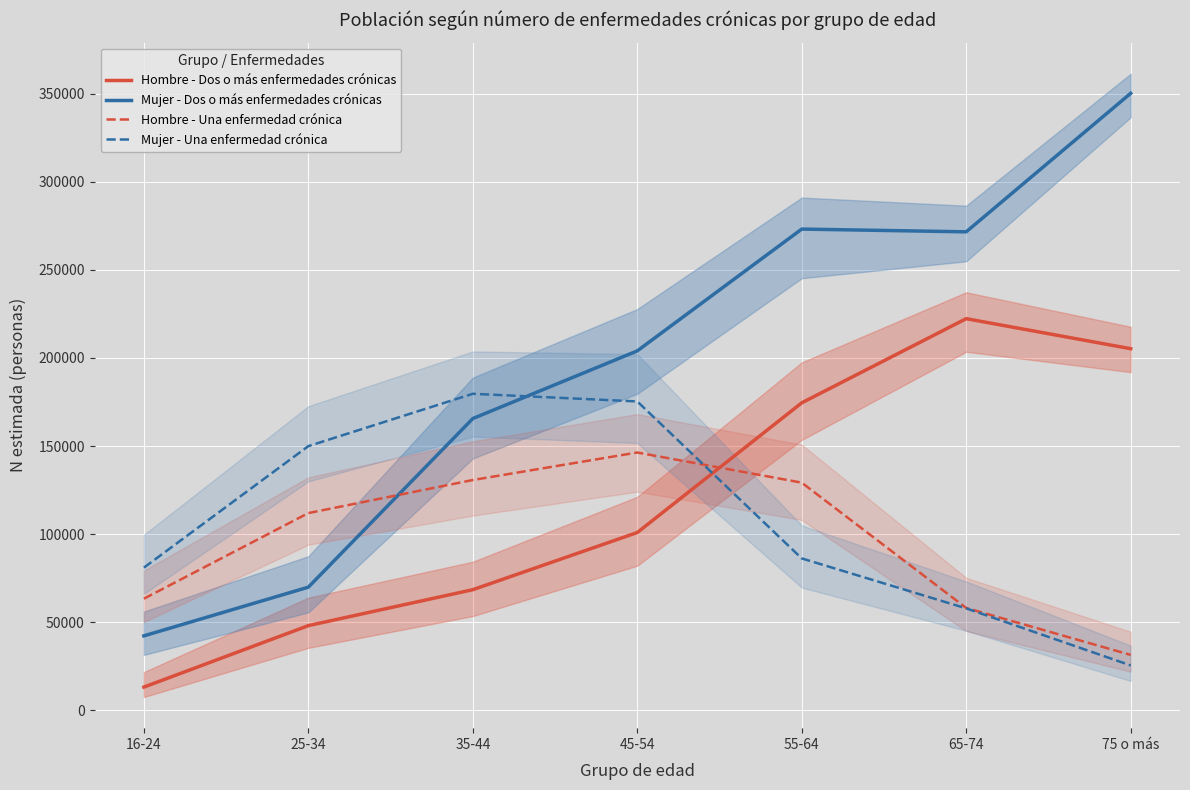

What is the difference between the Hombre - Una enfermedad crónica values at 65-74 and 25-34?

53826